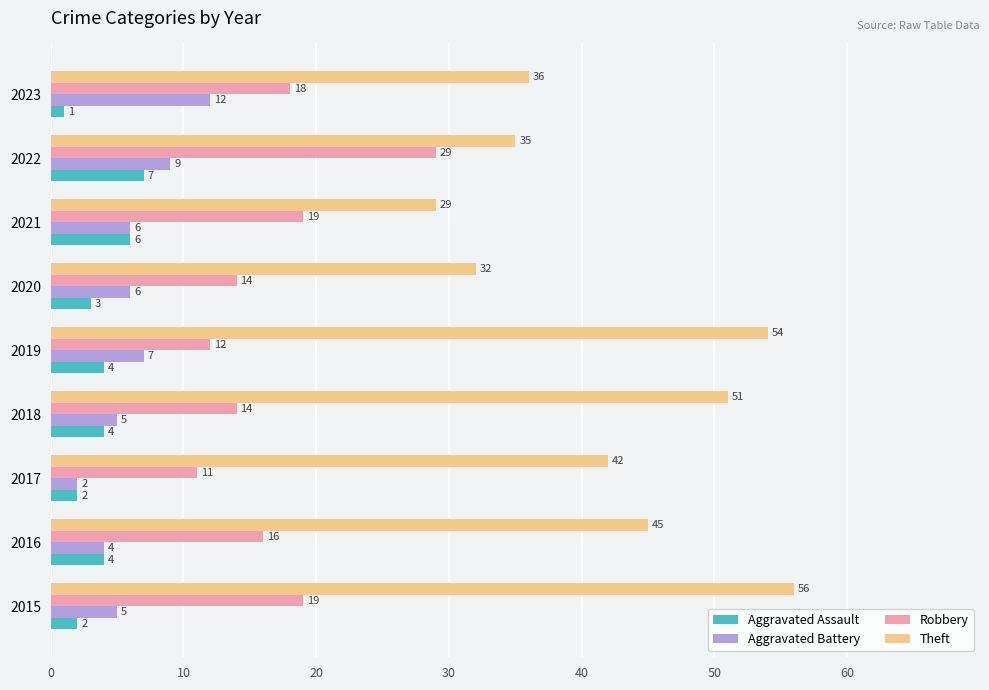

Rank the categories by Theft value from lowest to highest.

2021, 2020, 2022, 2023, 2017, 2016, 2018, 2019, 2015